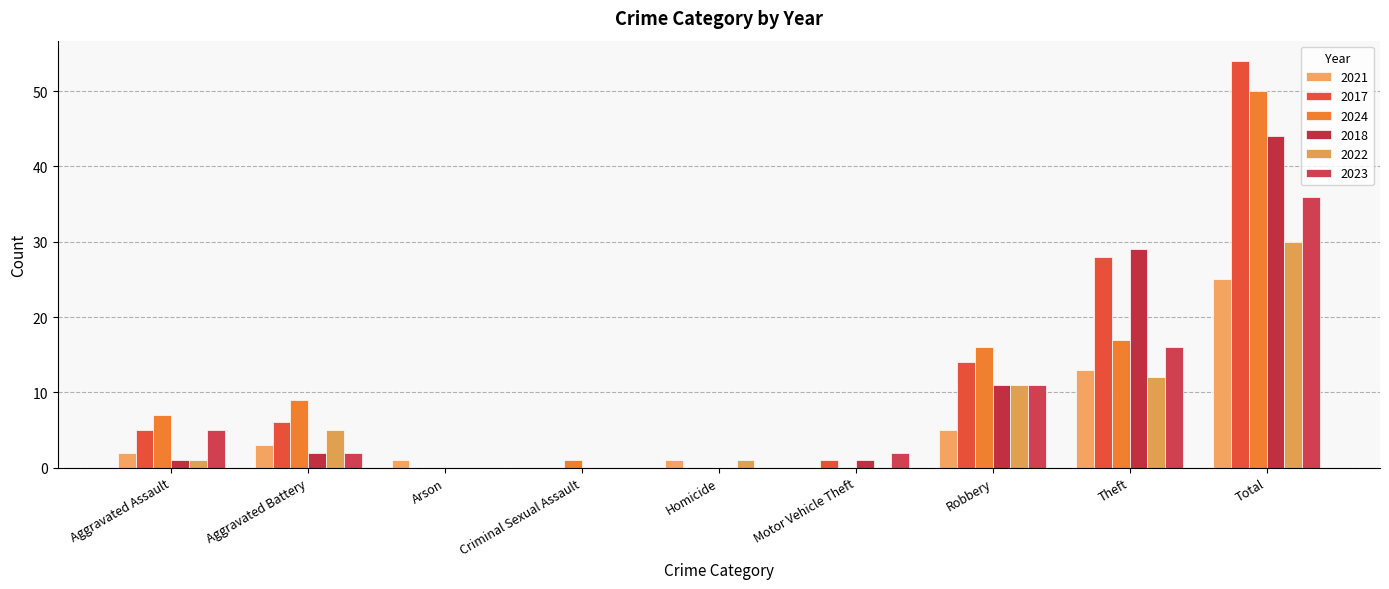

How many groups of bars are there?

9